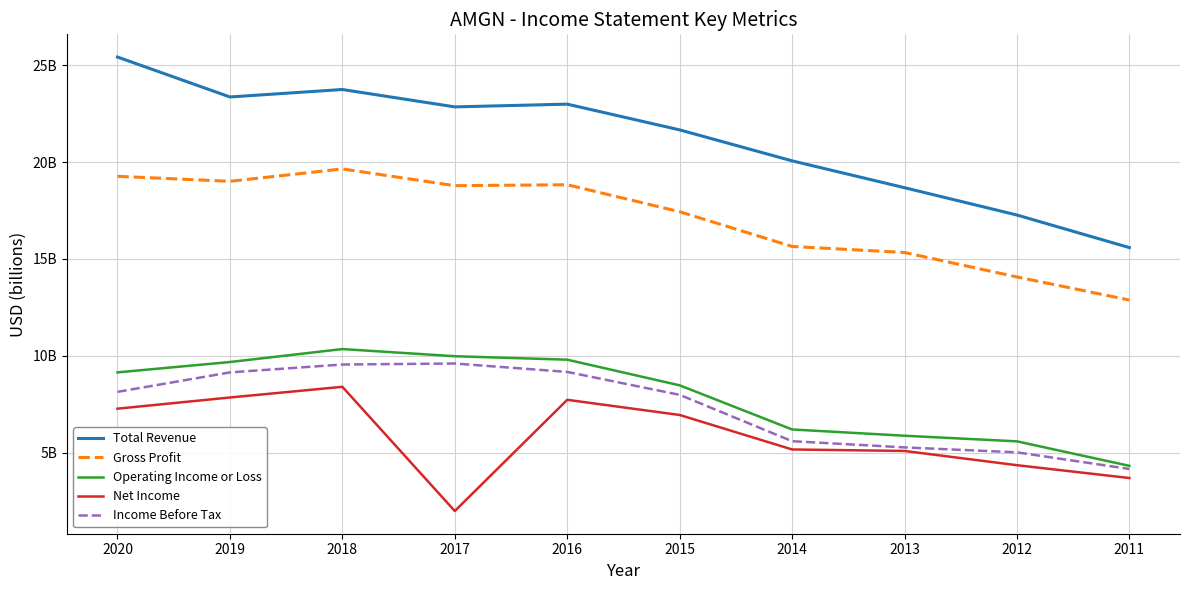

True or false: Income Before Tax has more than 0 interior local peaks.

True